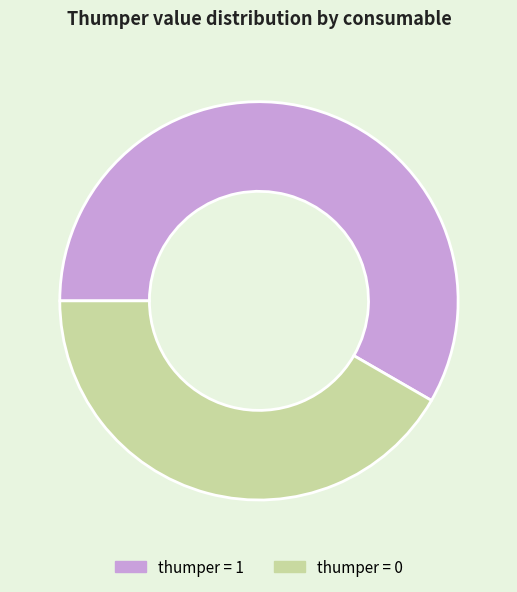

Is there a majority slice in this chart?

Yes